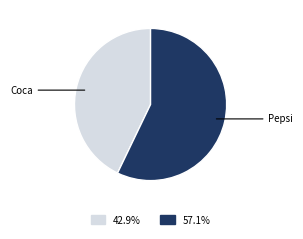

Is there any slice that represents more than half of the pie?

Yes